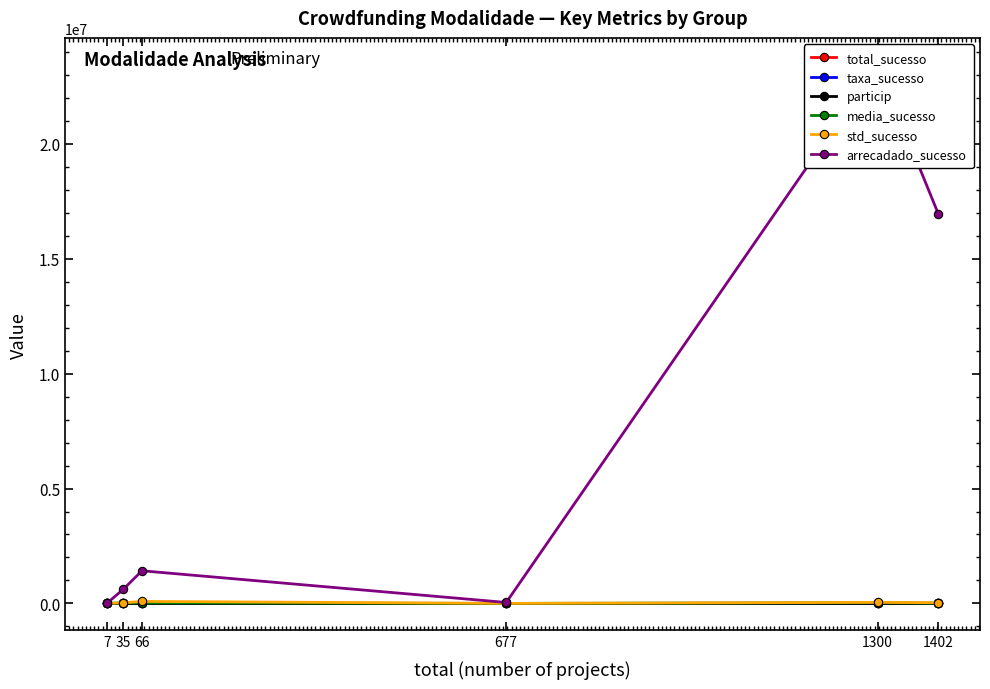

Which series has the largest total across all categories?

arrecadado_sucesso